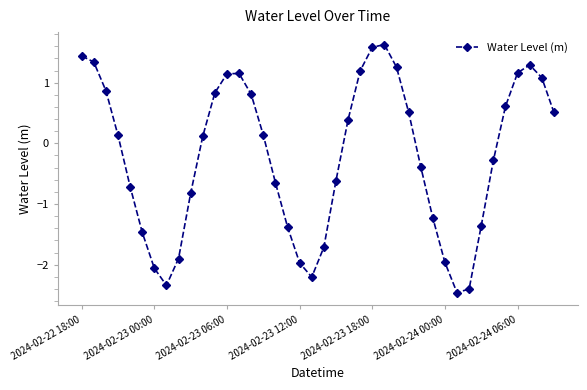

How many points are higher than both their immediate neighbors (excluding endpoints)?

3